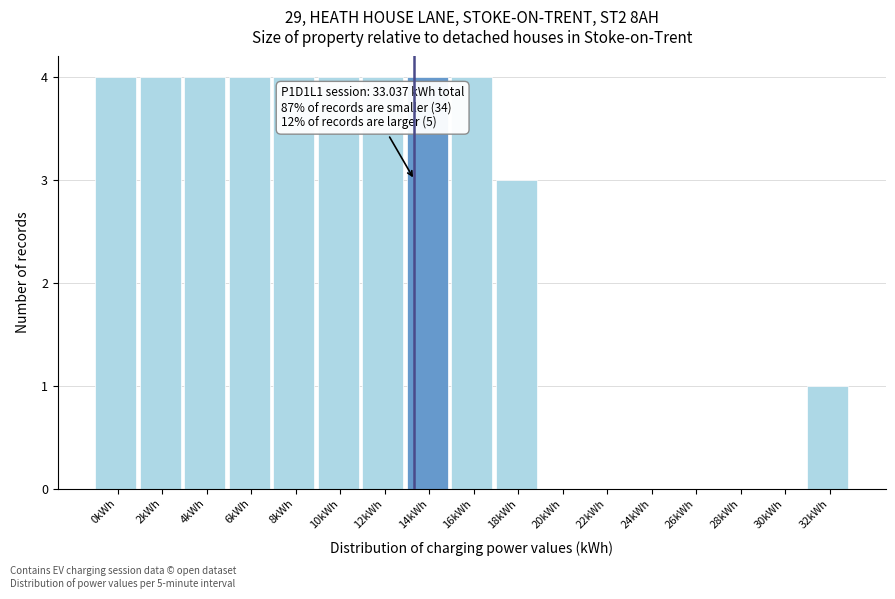

Reading left to right, extract all data points from this chart.

0kWh=4	2kWh=4	4kWh=4	6kWh=4	8kWh=4	10kWh=4	12kWh=4	14kWh=4	16kWh=4	18kWh=3	20kWh=0	22kWh=0	24kWh=0	26kWh=0	28kWh=0	30kWh=0	32kWh=1